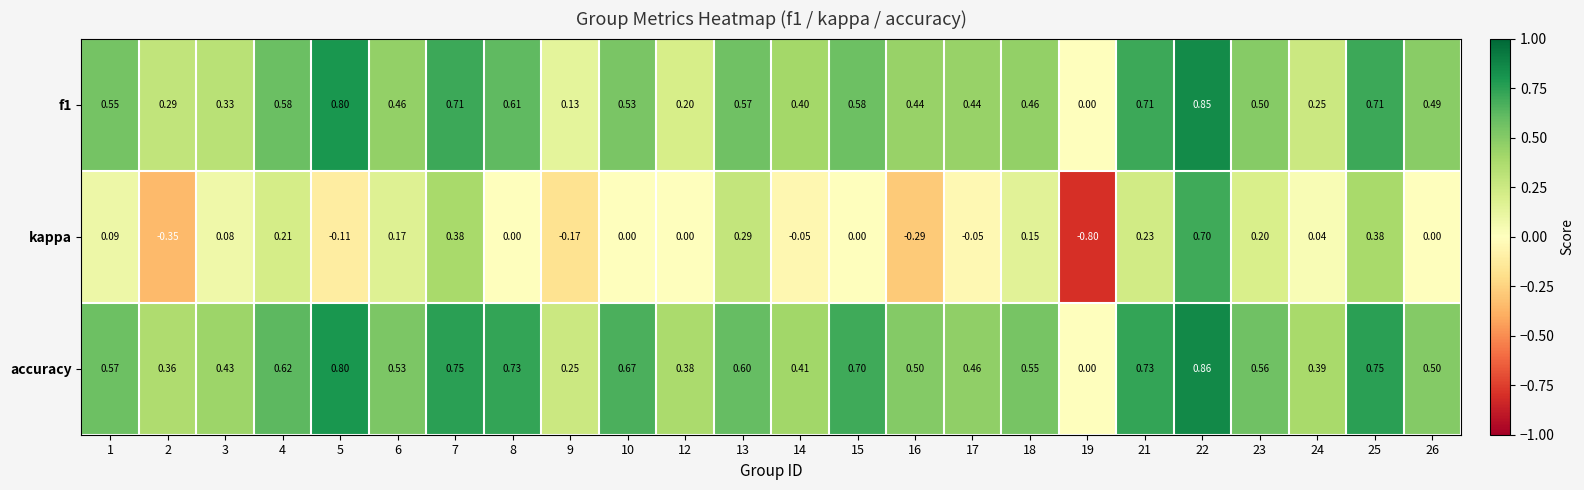

Which series has the largest total across all categories?

accuracy